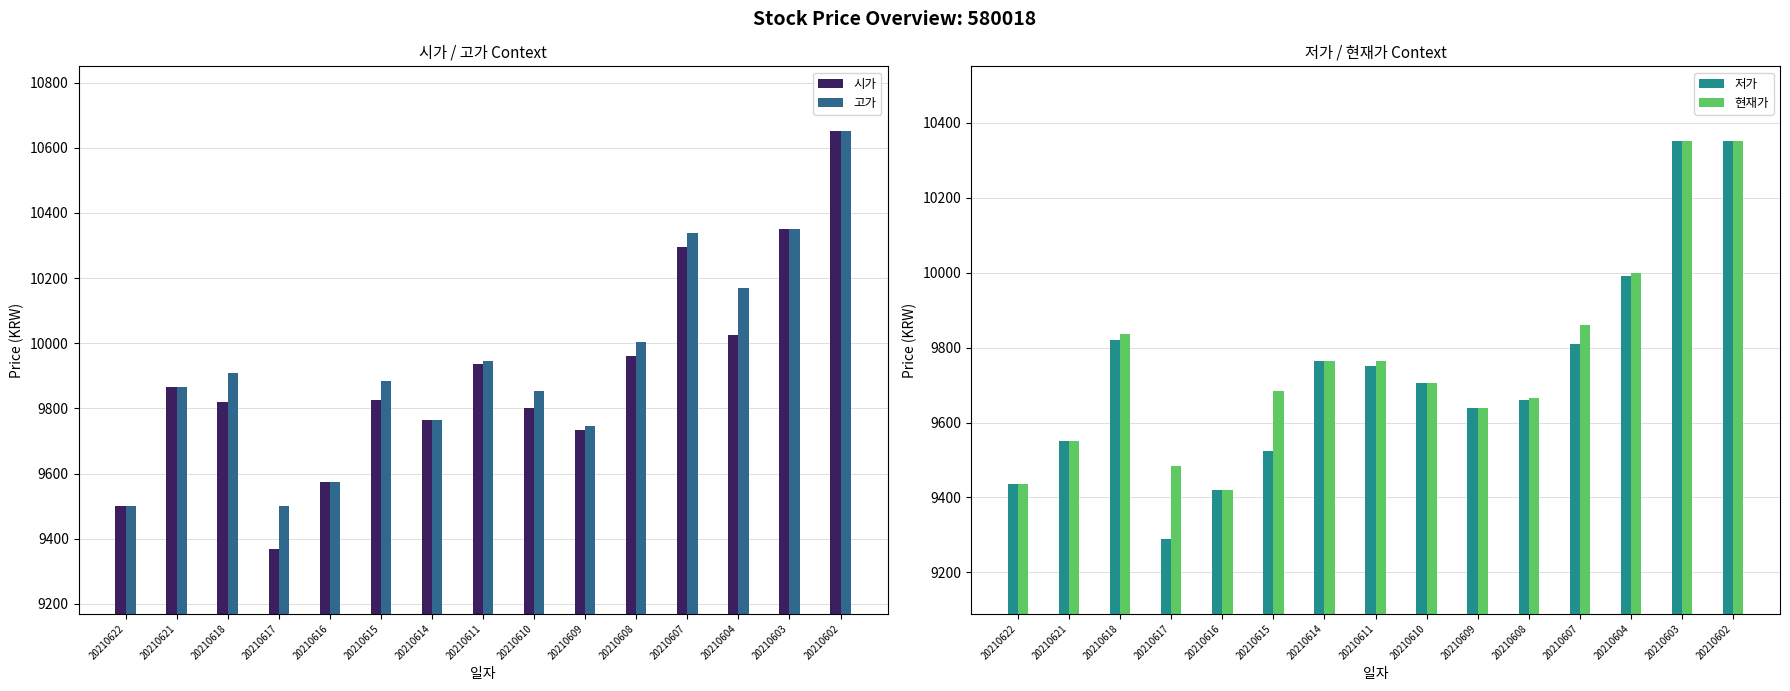

What is the value of the 시가 bar at the 10th from the left?

9735